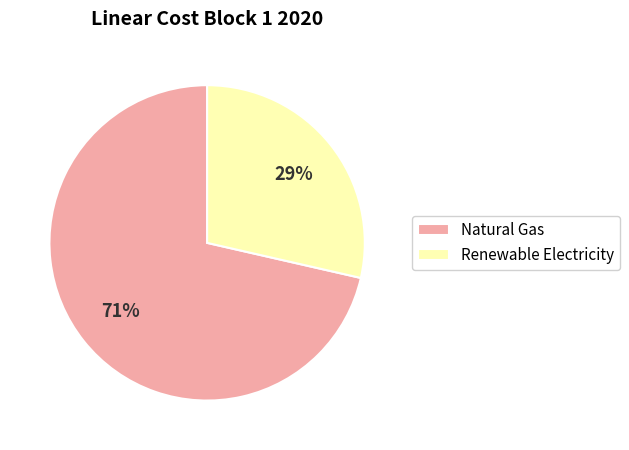

Between Renewable Electricity and Natural Gas, which is larger?

Natural Gas